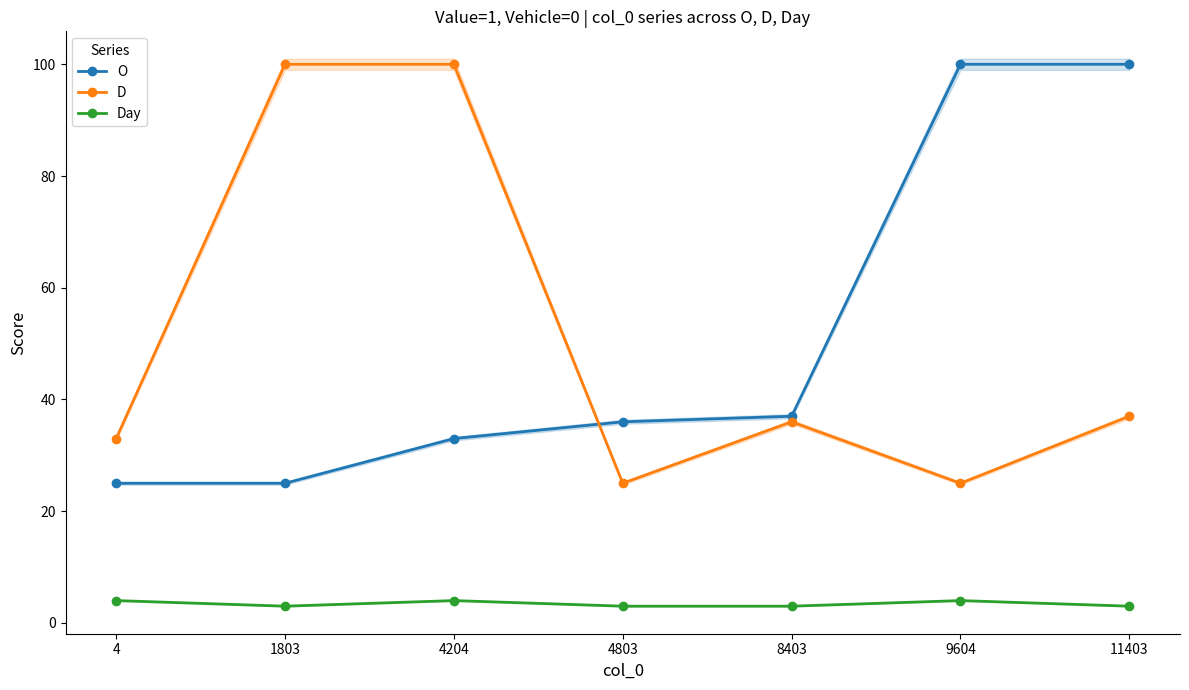

Between 1803 and 8403, which is larger?

8403